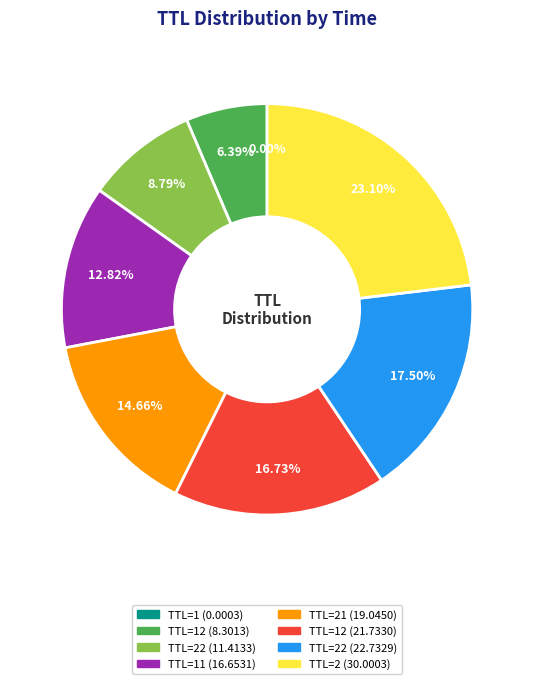

Is there a majority slice in this chart?

No